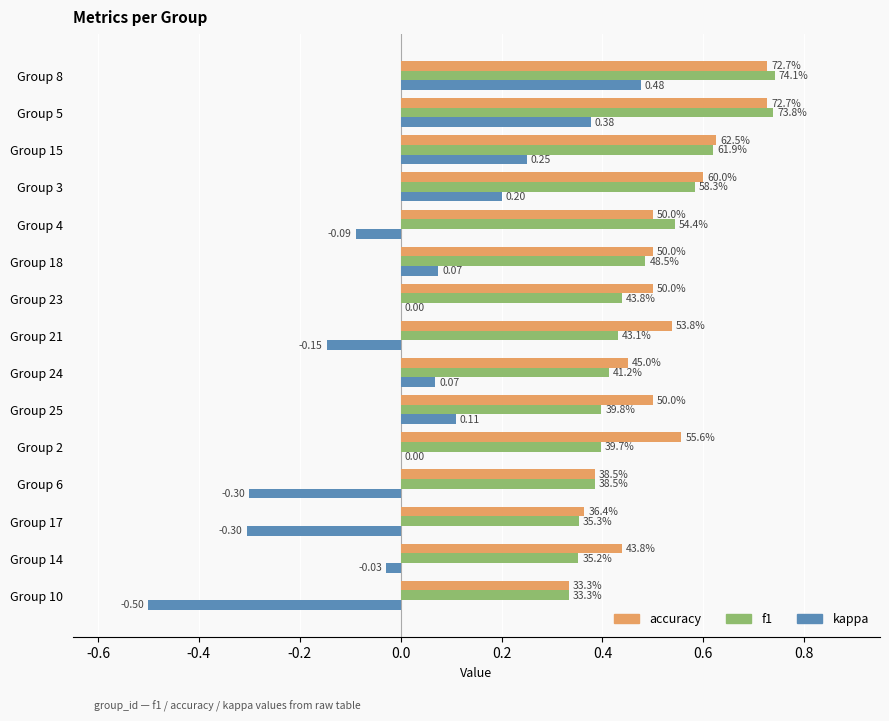

What are all the series names shown in the legend?

accuracy, f1, kappa